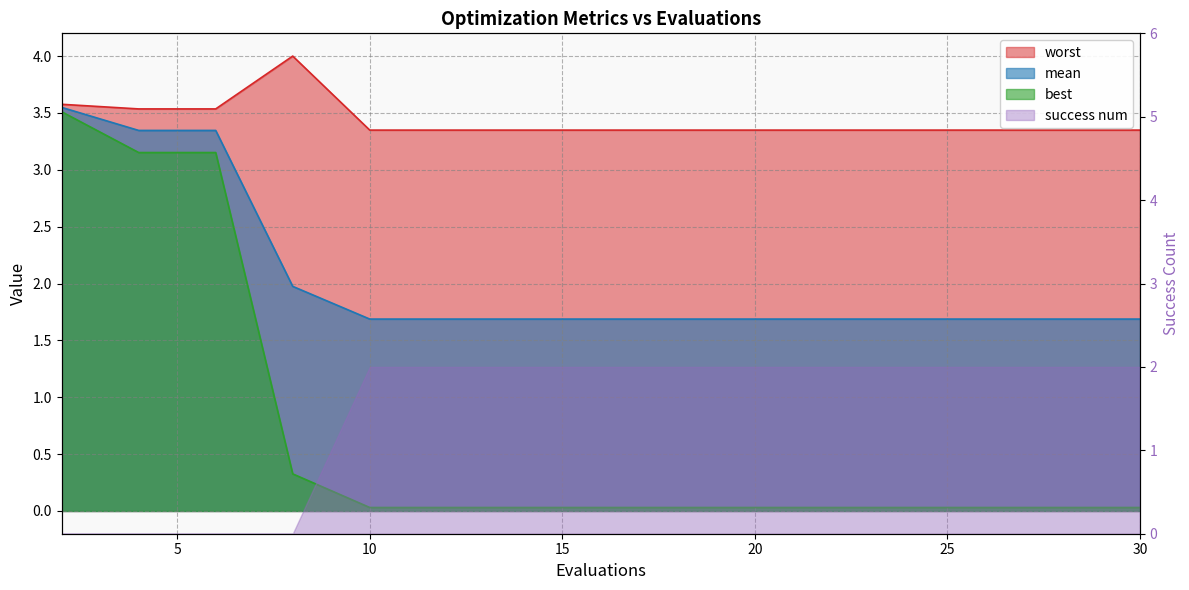

How many lines are shown in the chart?

3